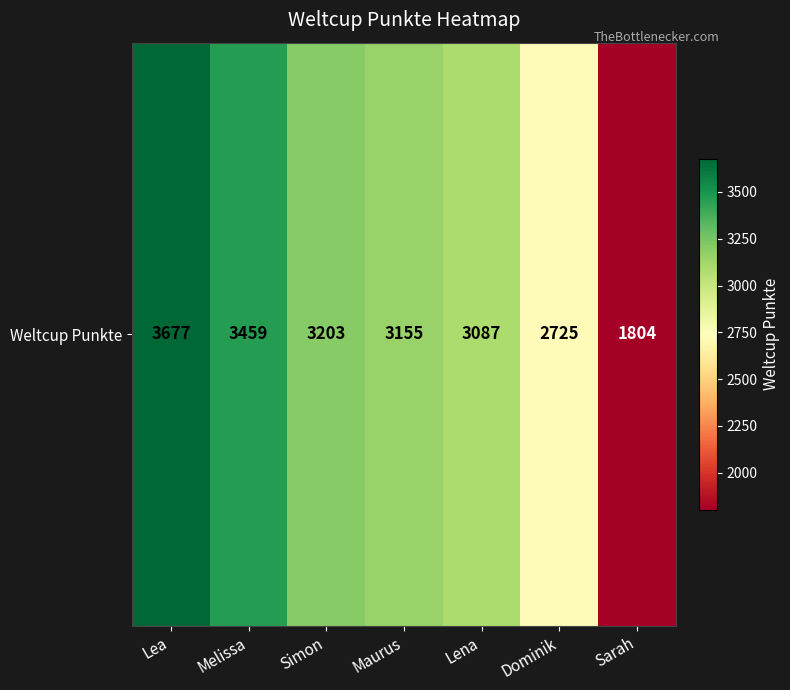

Which label corresponds to the largest value in the chart?

Lea